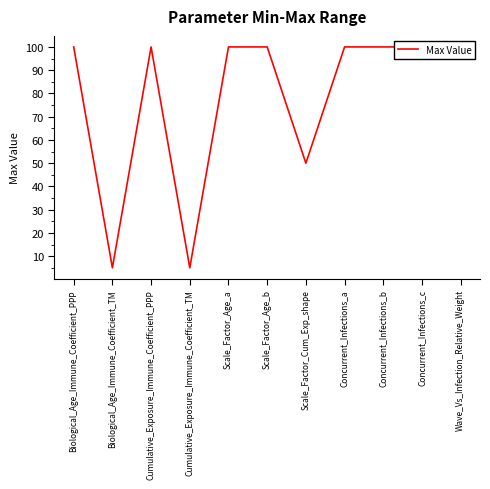

What value does the data have at Scale_Factor_Cum_Exp_shape, to the nearest 5?

50